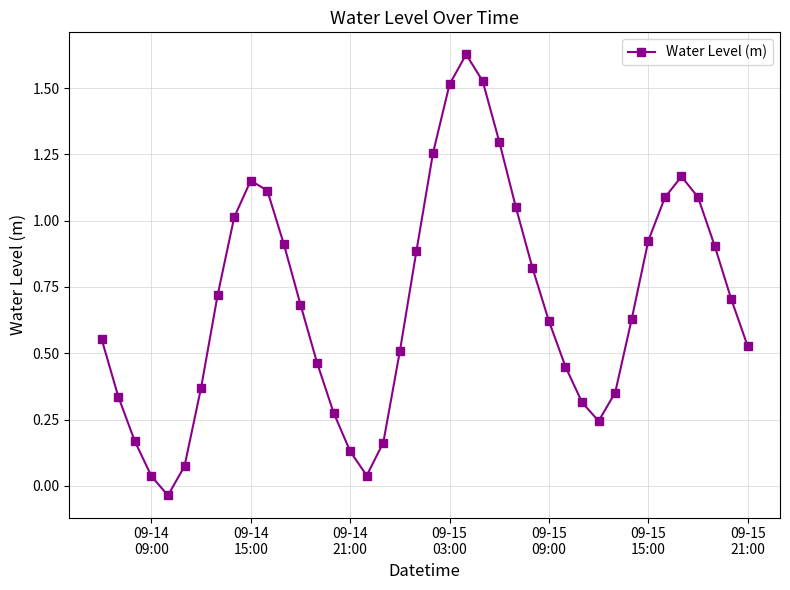

What is the sum of all values?

27.7